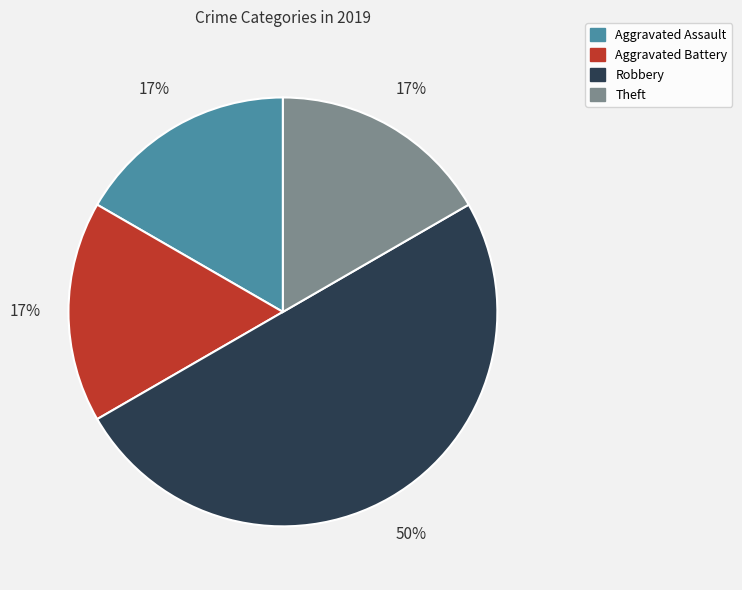

Which slice is the largest?

Robbery